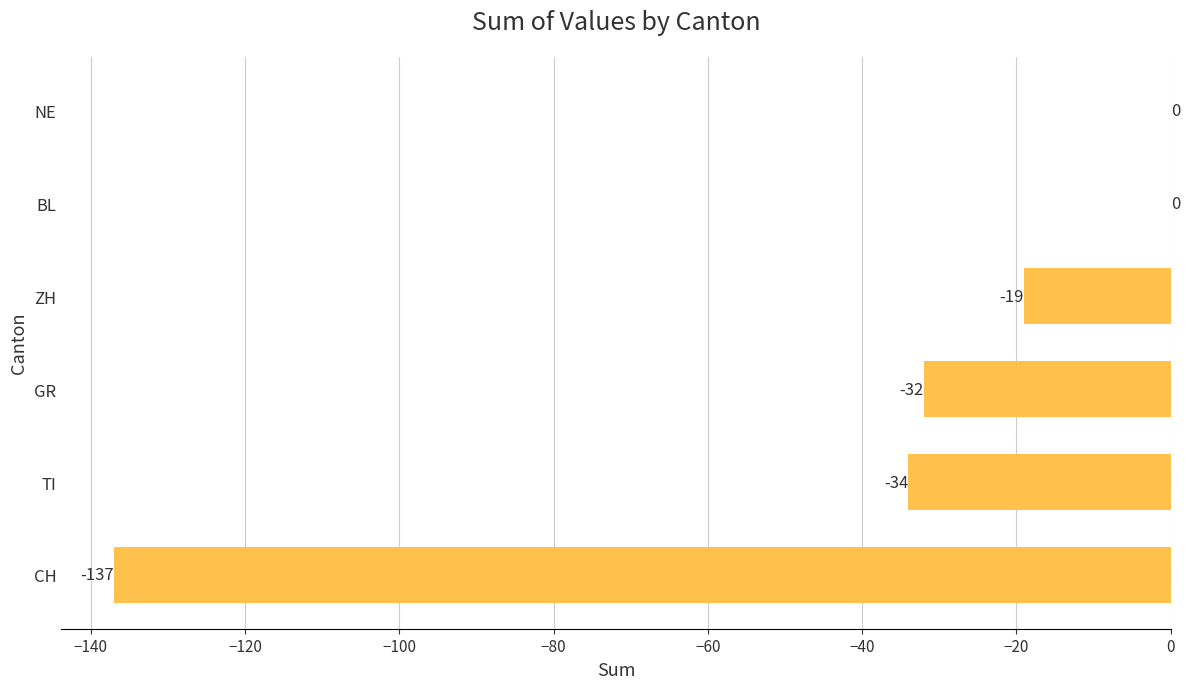

What is the sum of all values?

-222